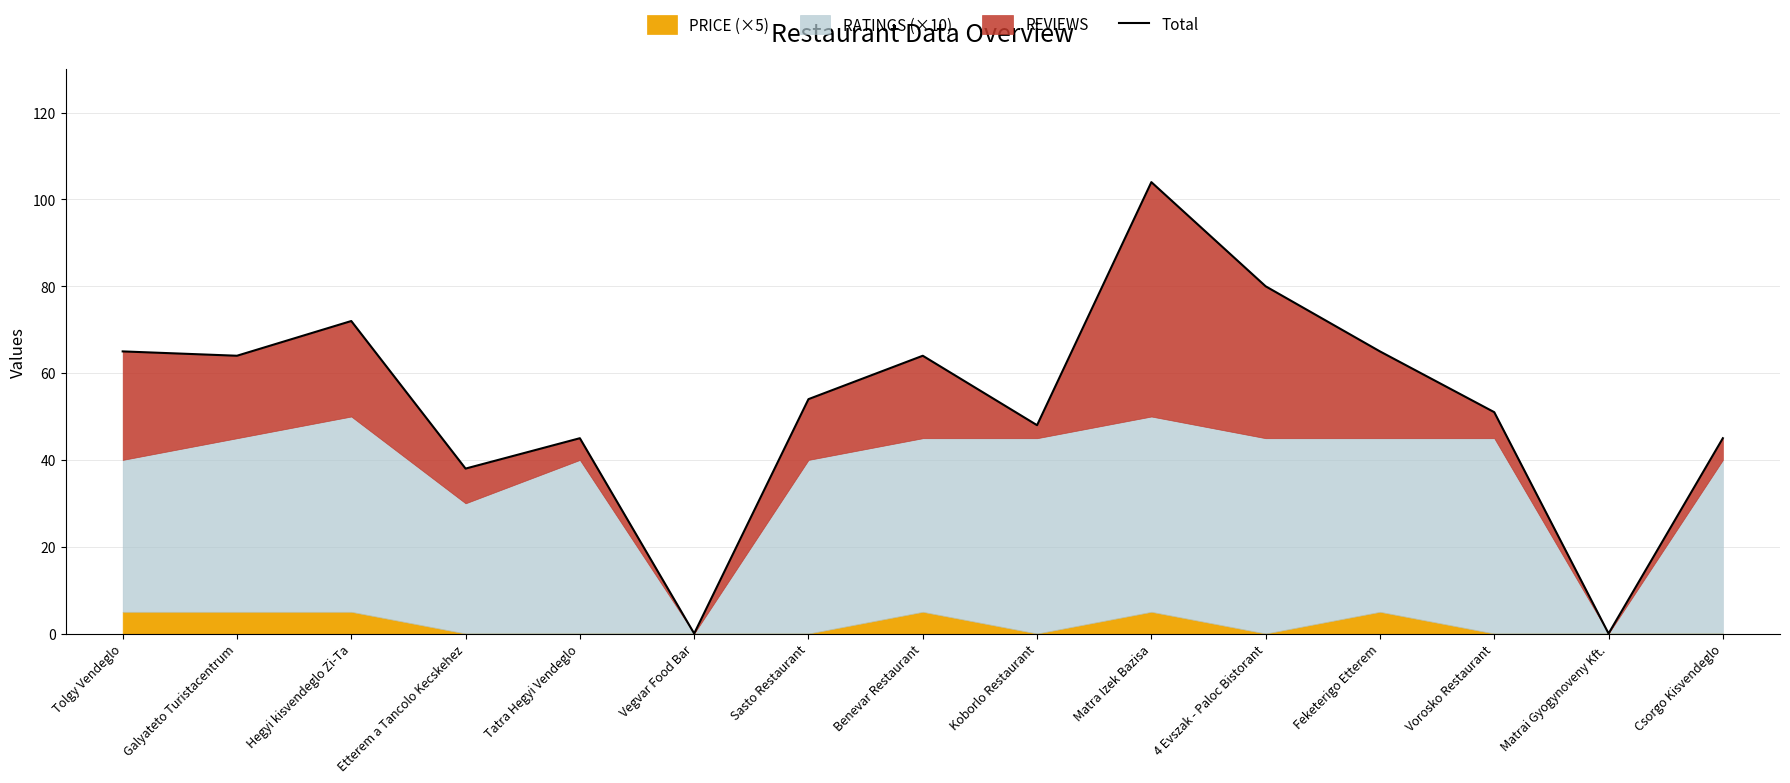

How many lines are shown in the chart?

1